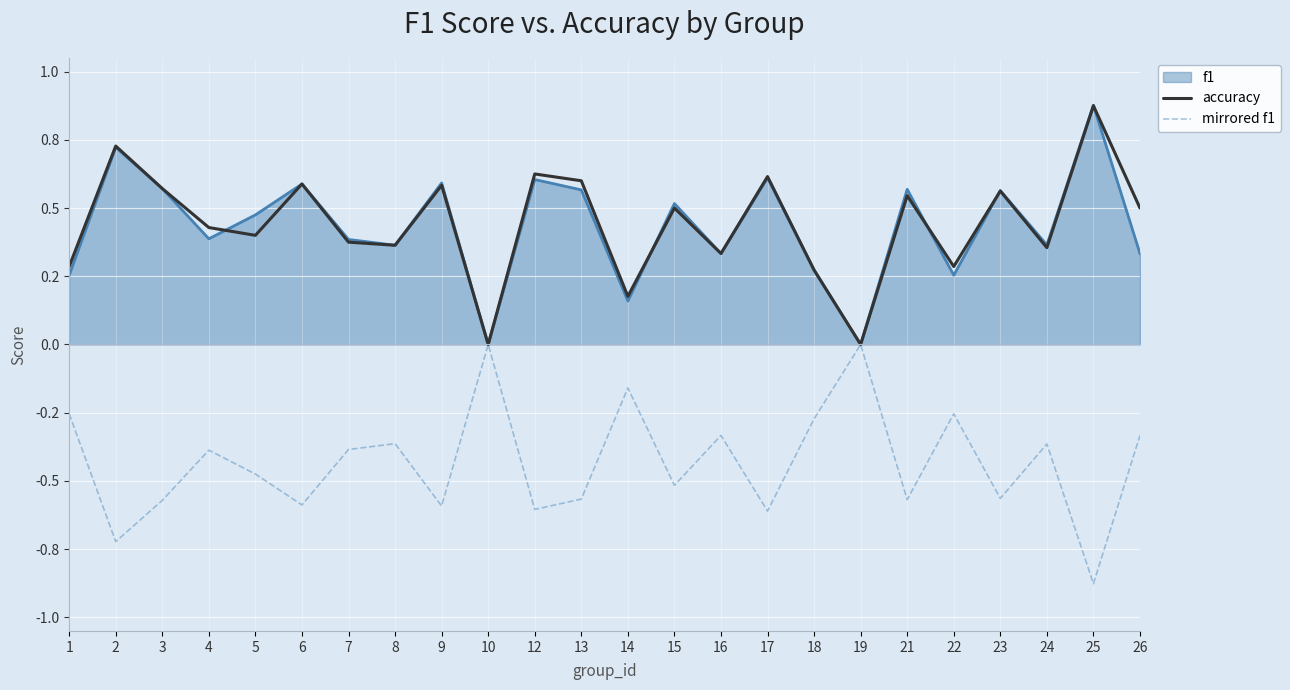

True or false: accuracy and mirrored f1 cross at least once.

False